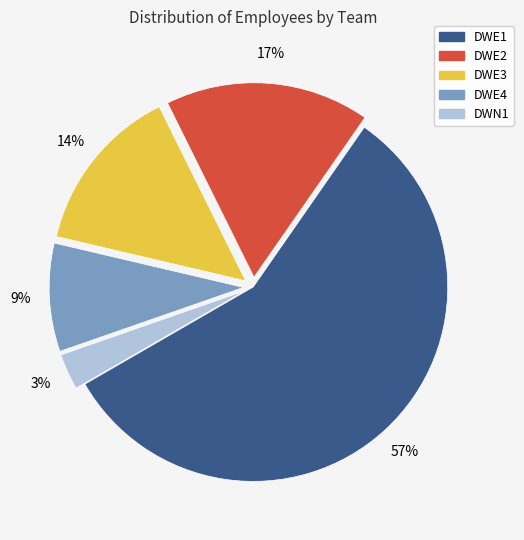

To the nearest percent, what percentage of the pie is DWN1?

3%